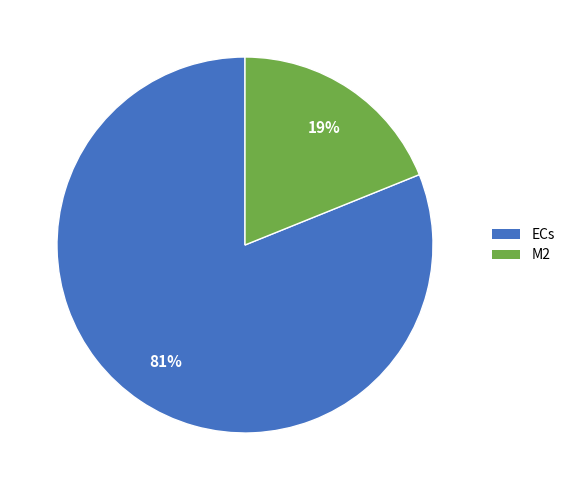

Is it true that M2 is 9% of the pie?

False